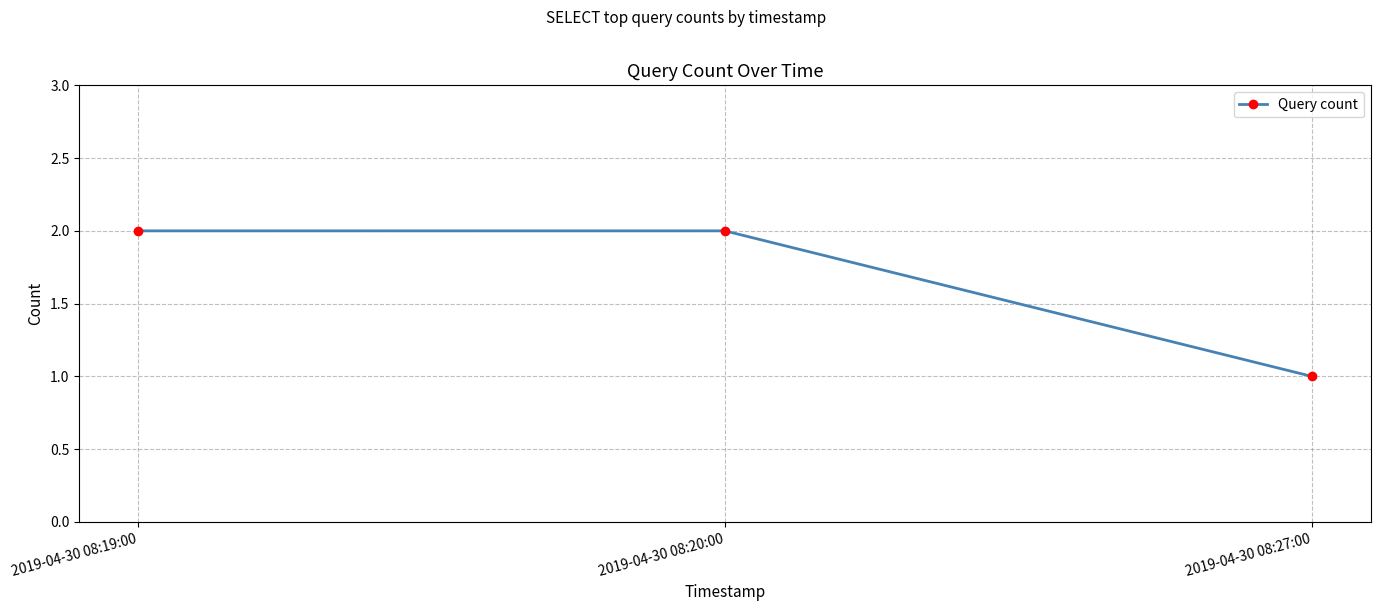

Which category has the lowest value across all series?

2019-04-30 08:27:00